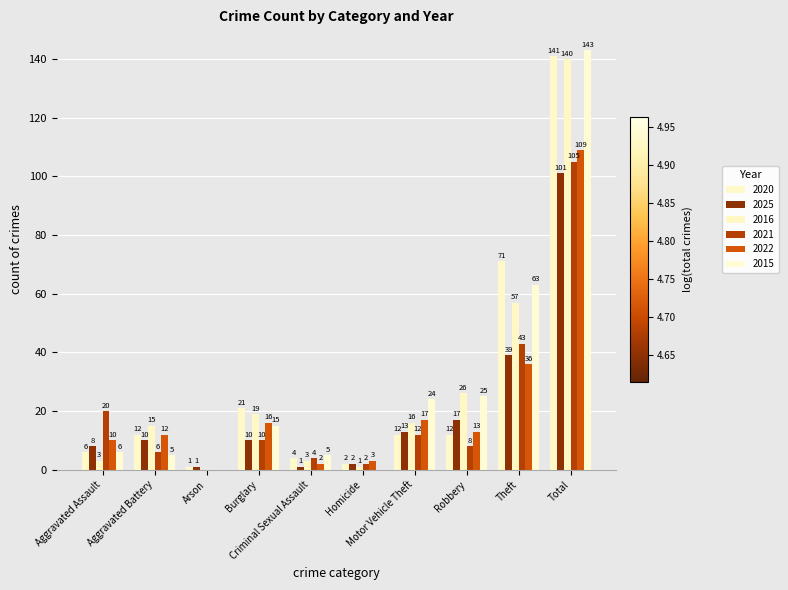

The value of 2025 at Theft is 59. True or false?

False